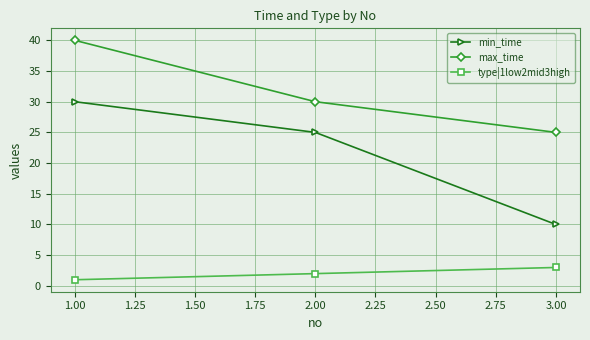

What is the difference between the maximum and minimum values in the min_time series?

20